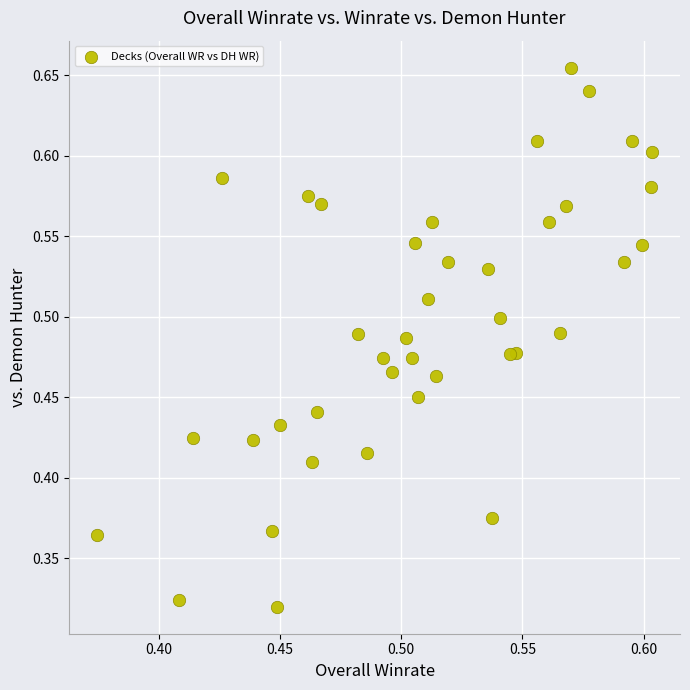

How many data points are displayed?

40